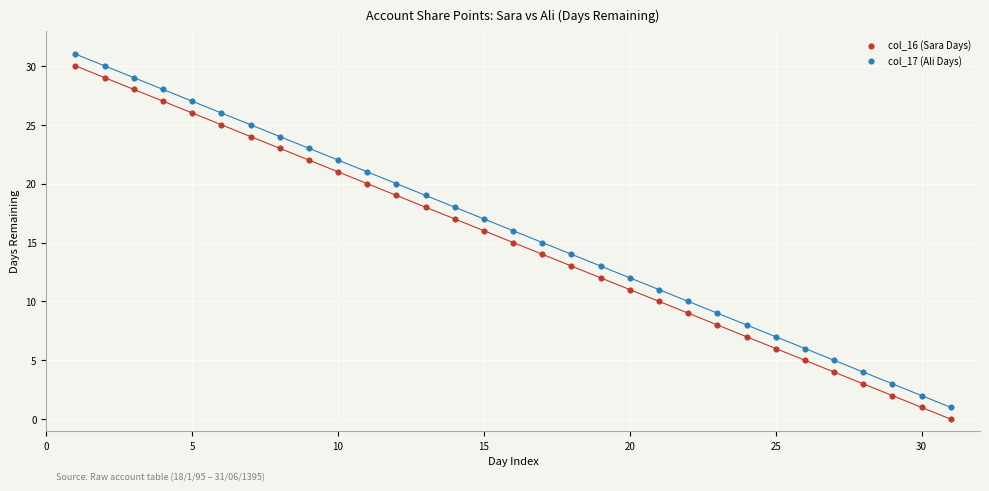

Across all data points, what is the range of Y values (max minus min)?

31